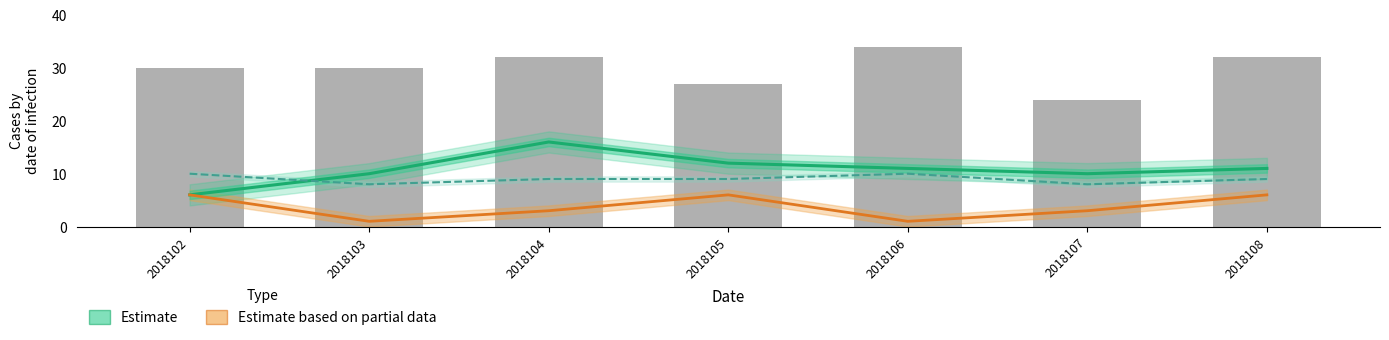

What is the value of the Estimate based on partial data (col_1) bar at the 3rd from the left?

3